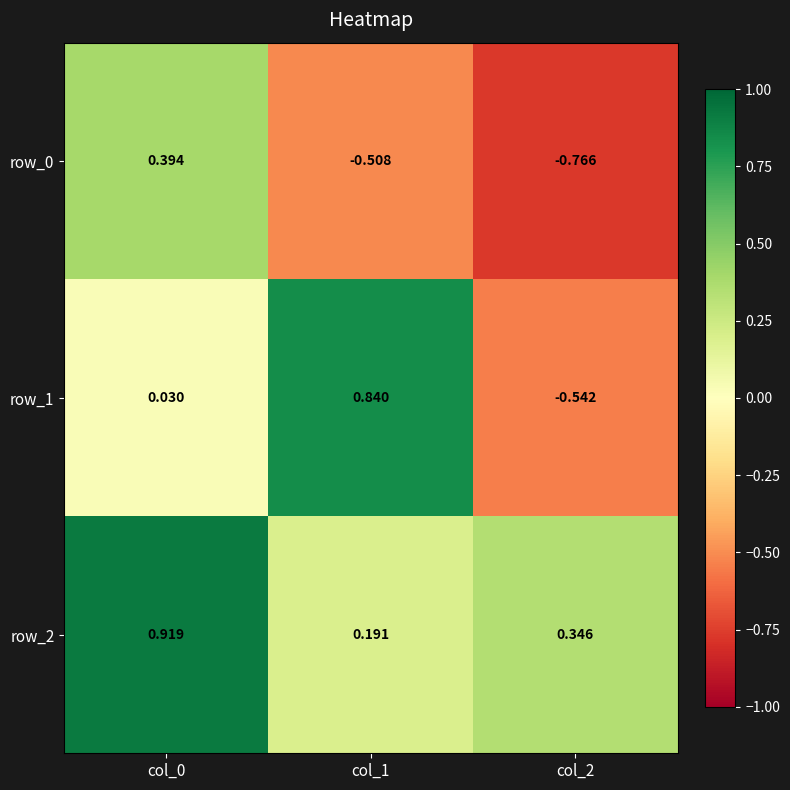

How many data points in row_1 are above 0?

2